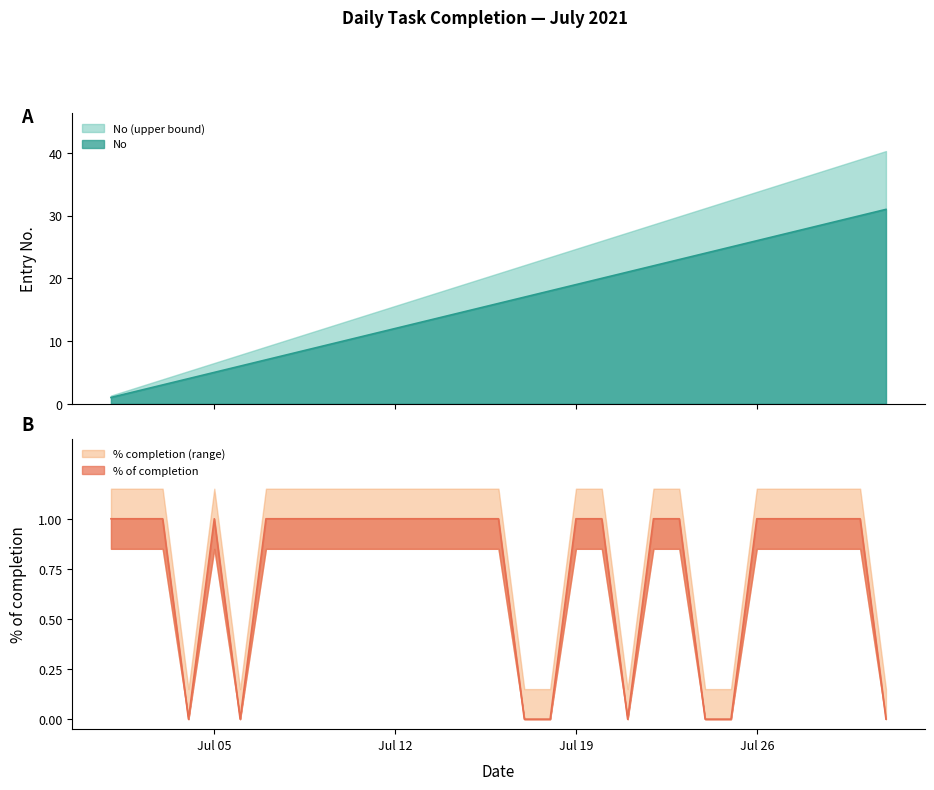

True or false: No and % of completion cross at least once.

False